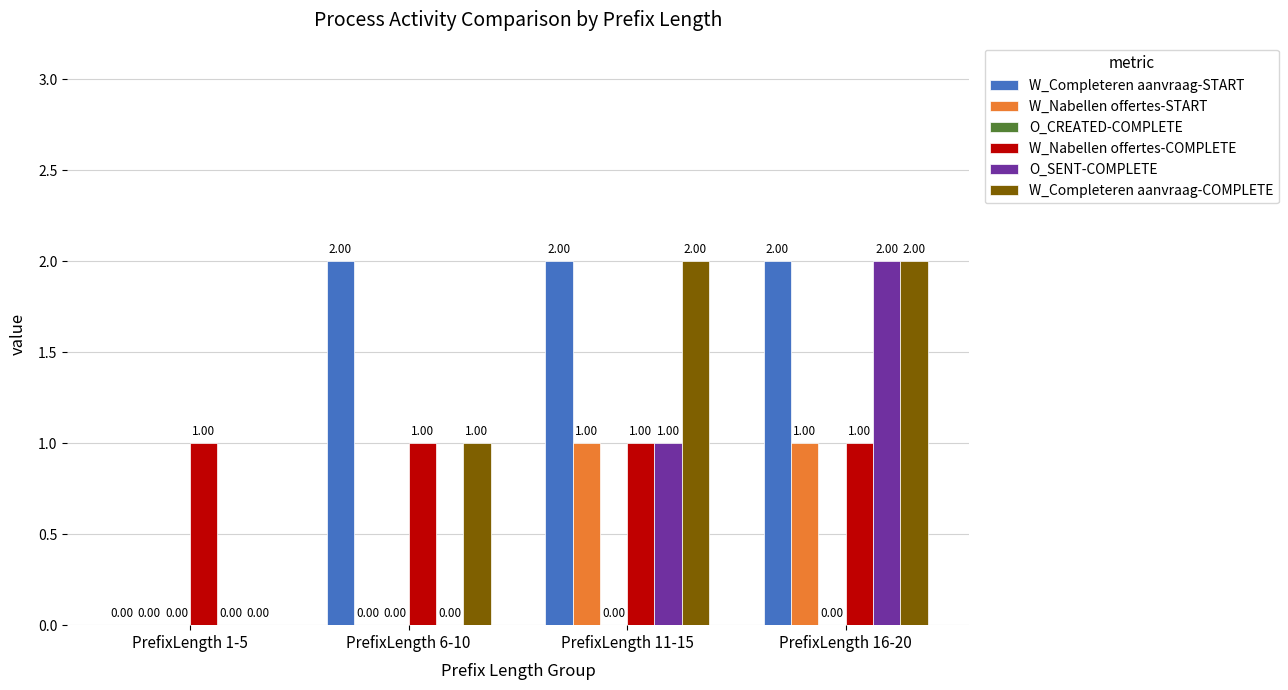

What is the total value across all series at PrefixLength 6-10?

4